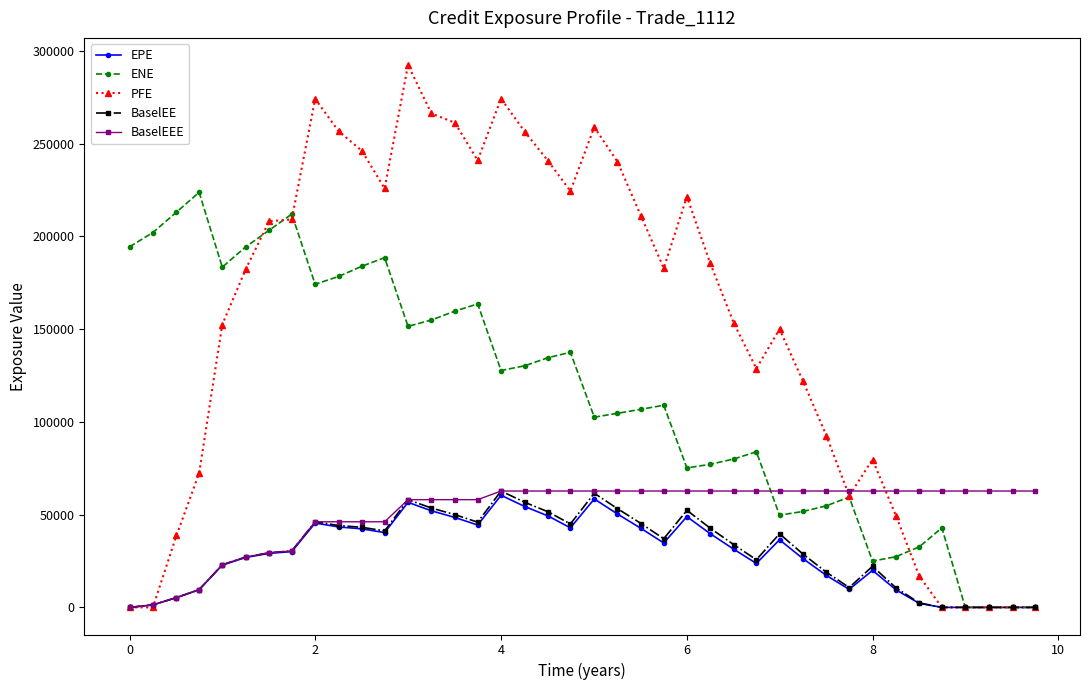

True or false: BaselEE has more than 1 interior local peaks.

True